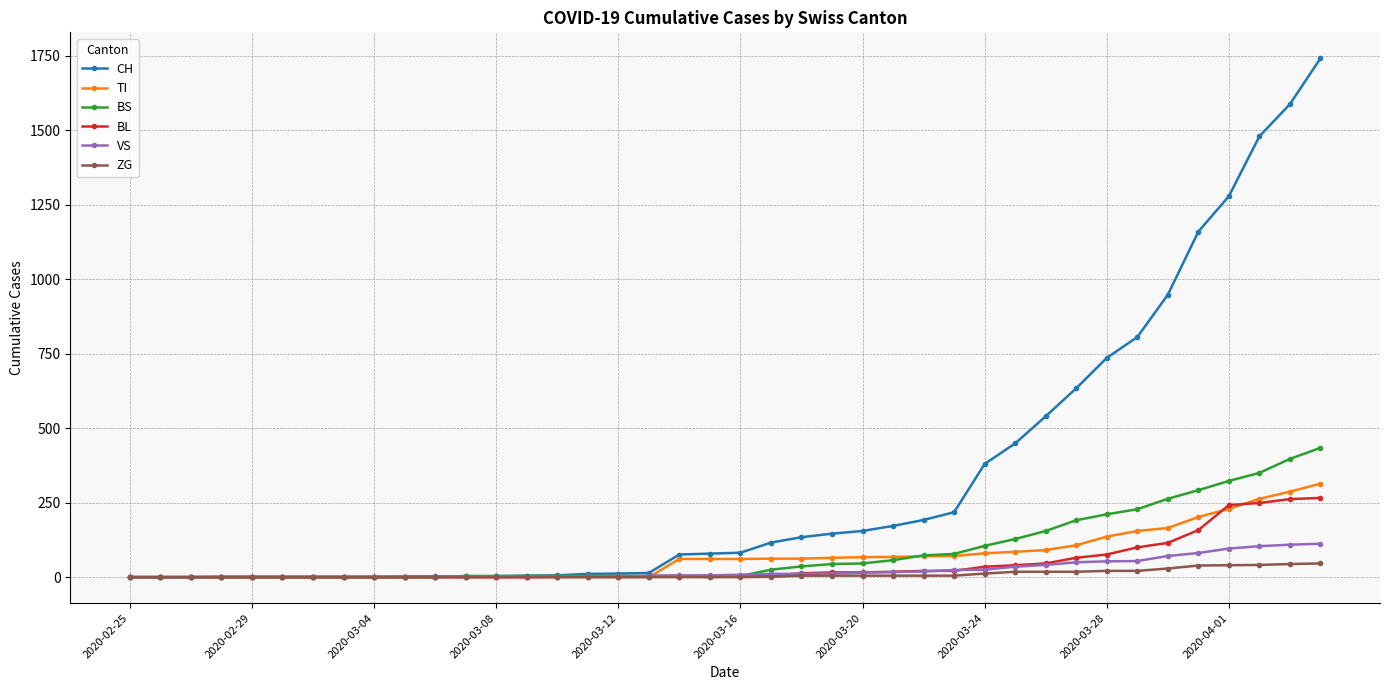

What is the greatest value displayed?

1742